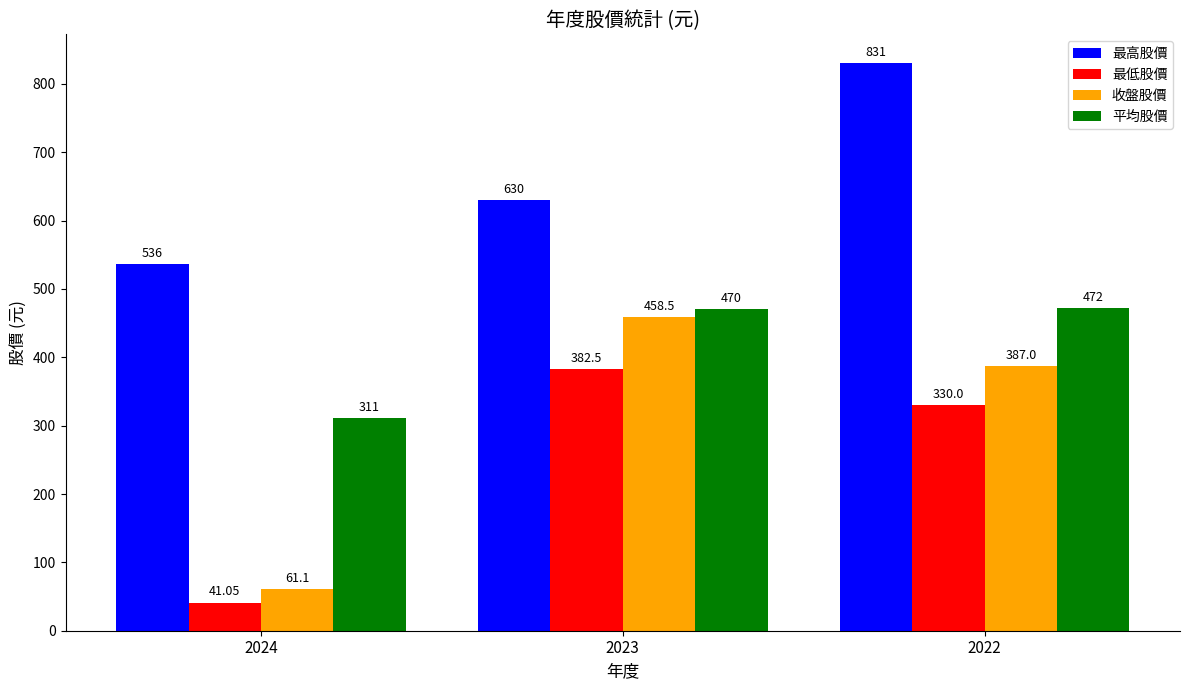

Between 2024 and 2023, which series saw the biggest shift?

收盤股價